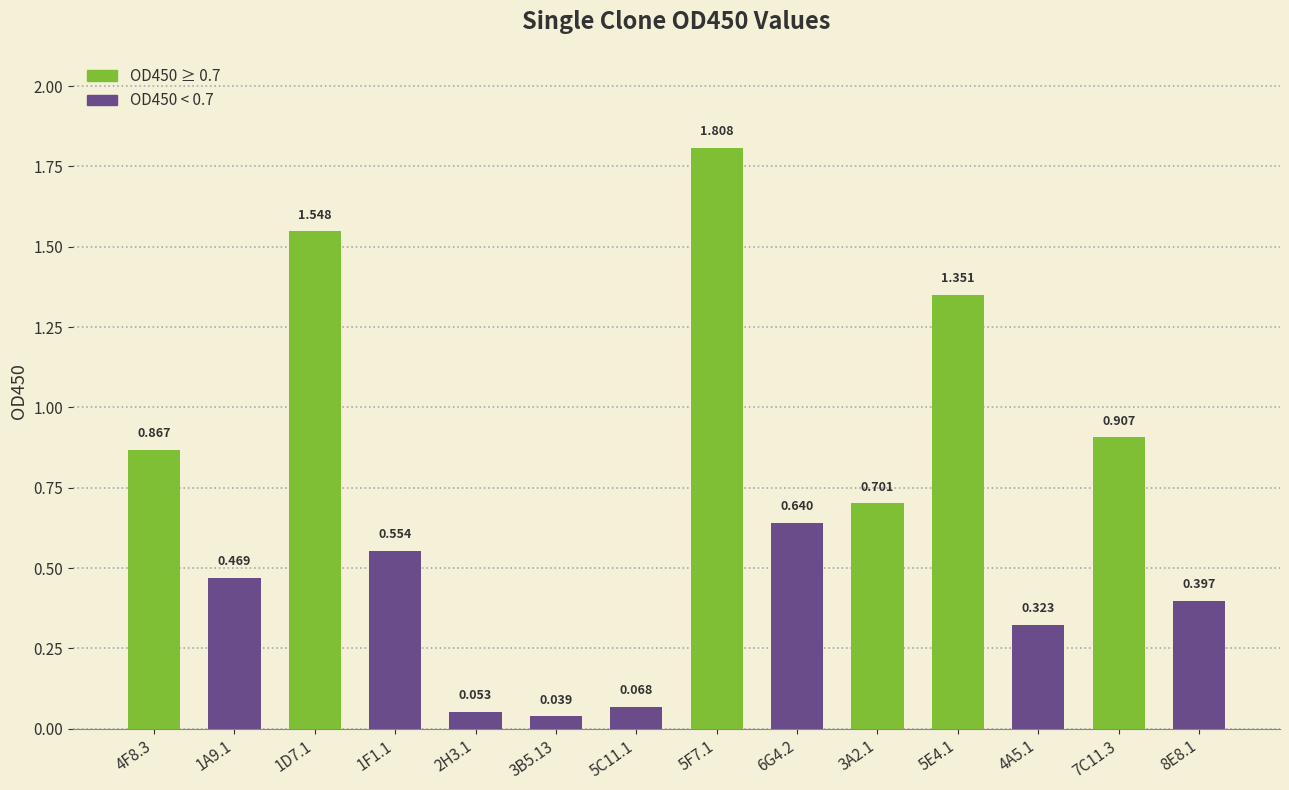

Is it true that the value at 4F8.3 is 1.2?

False